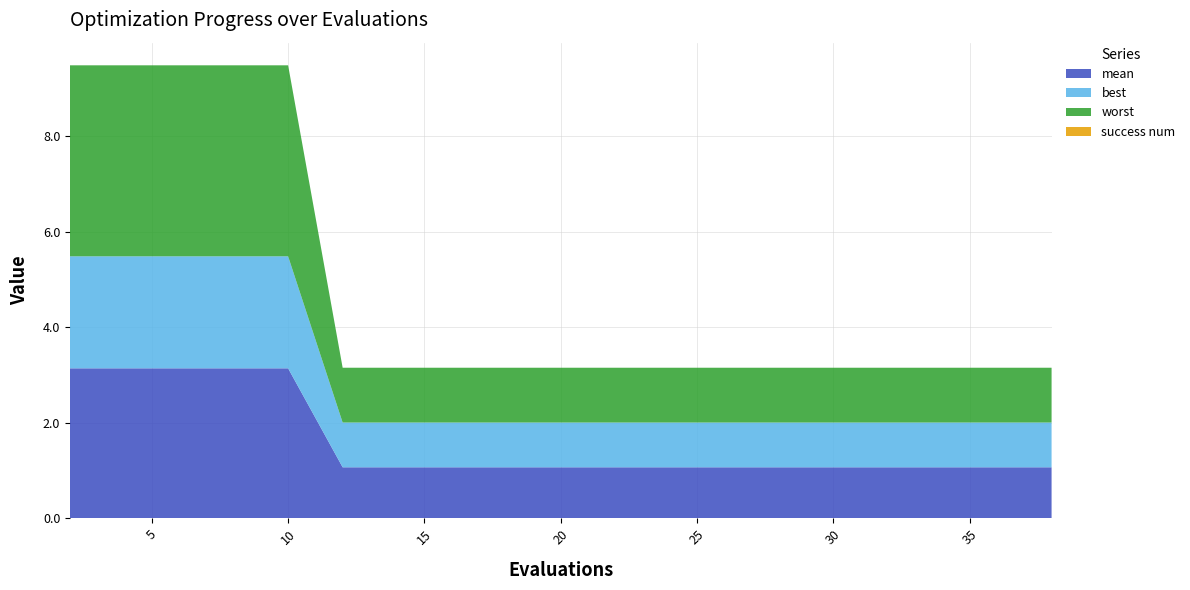

Reading right to left, list all the values displayed in this chart.

mean: 1.1	1.1	1.1	1.1	1.1	1.1	1.1	1.1	1.1	1.1	1.1	1.1	1.1	1.1	1.1	3.1	3.1	3.1	3.1	3.1
best: 0.9	0.9	0.9	0.9	0.9	0.9	0.9	0.9	0.9	0.9	0.9	0.9	0.9	0.9	0.9	2.3	2.3	2.3	2.3	2.3
worst: 1.1	1.1	1.1	1.1	1.1	1.1	1.1	1.1	1.1	1.1	1.1	1.1	1.1	1.1	1.1	4.0	4.0	4.0	4.0	4.0
success num: 0.0	0.0	0.0	0.0	0.0	0.0	0.0	0.0	0.0	0.0	0.0	0.0	0.0	0.0	0.0	0.0	0.0	0.0	0.0	0.0